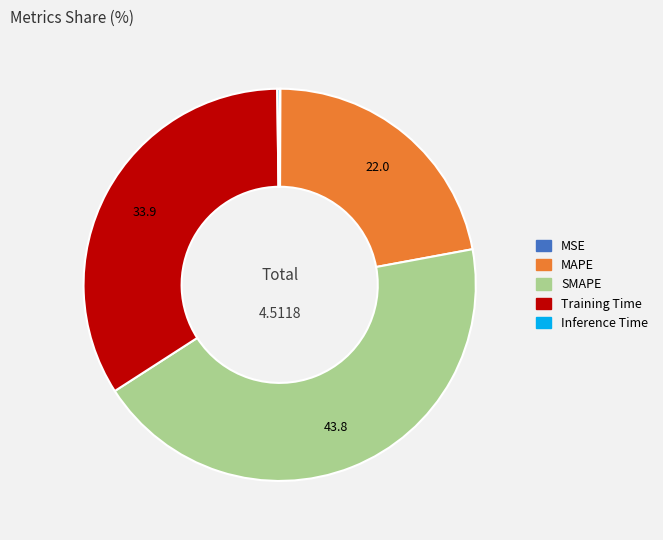

Combined, do Training Time and MAPE account for over 50%?

Yes